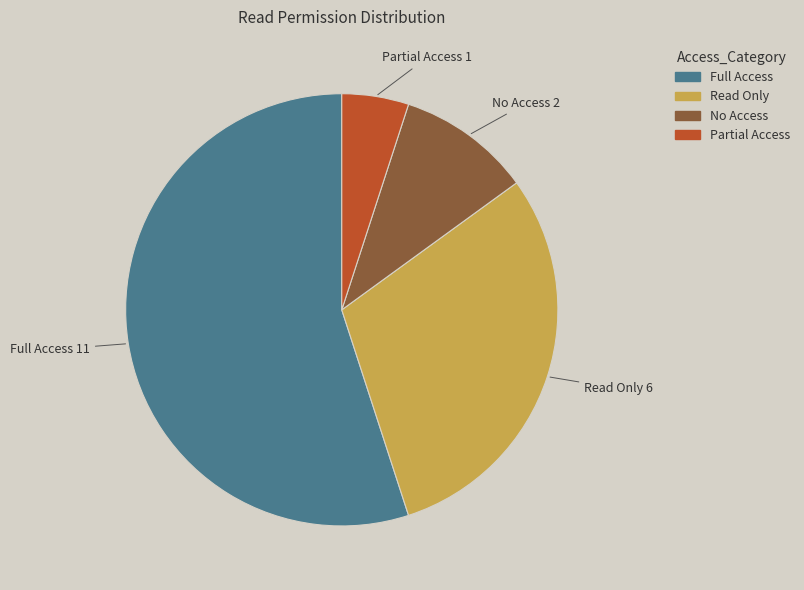

Does any single category account for the majority?

Yes